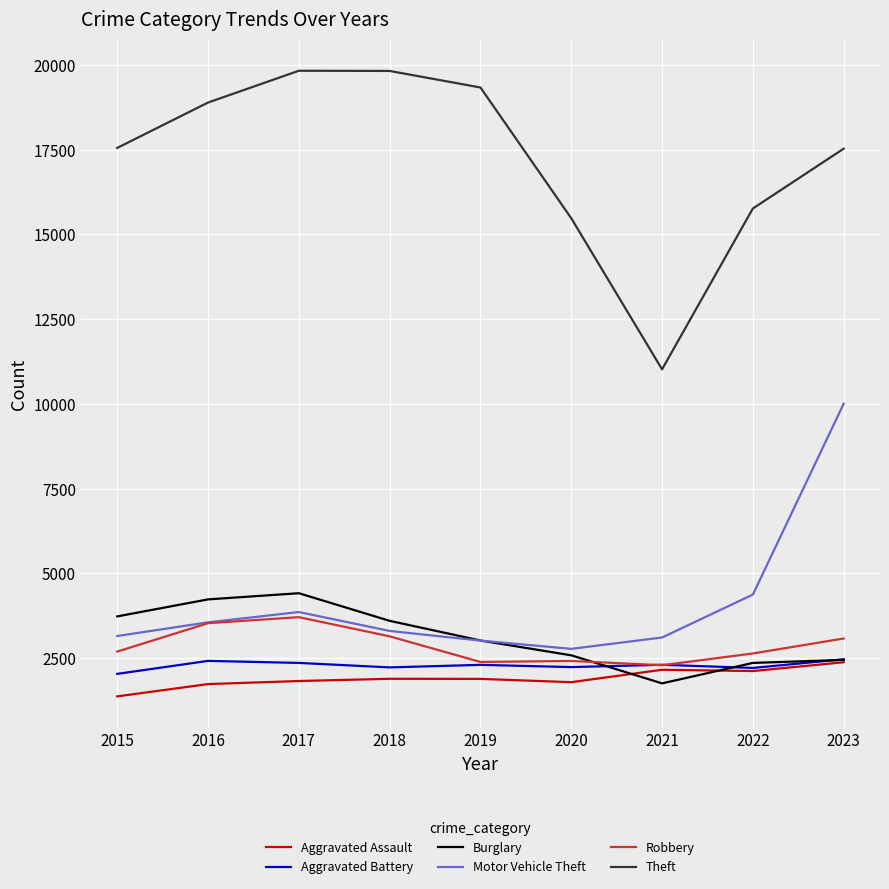

Is it true that Robbery equals 3436 at 2020?

False